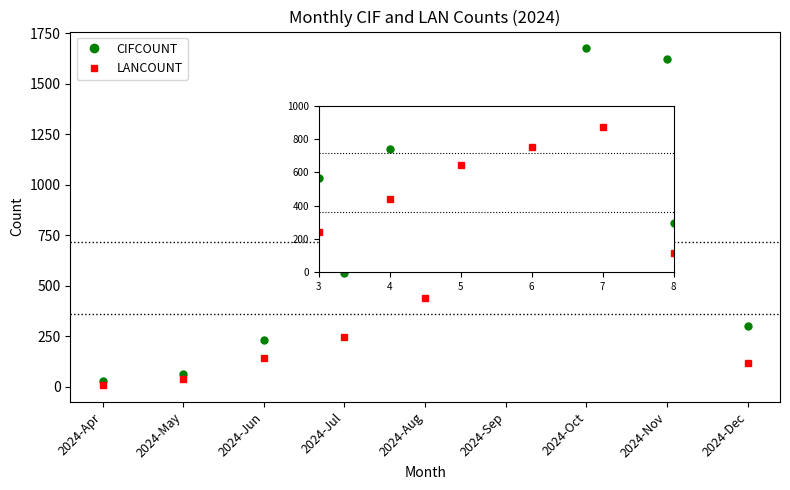

What is the difference between the highest and lowest values at 2024-Sep?

585